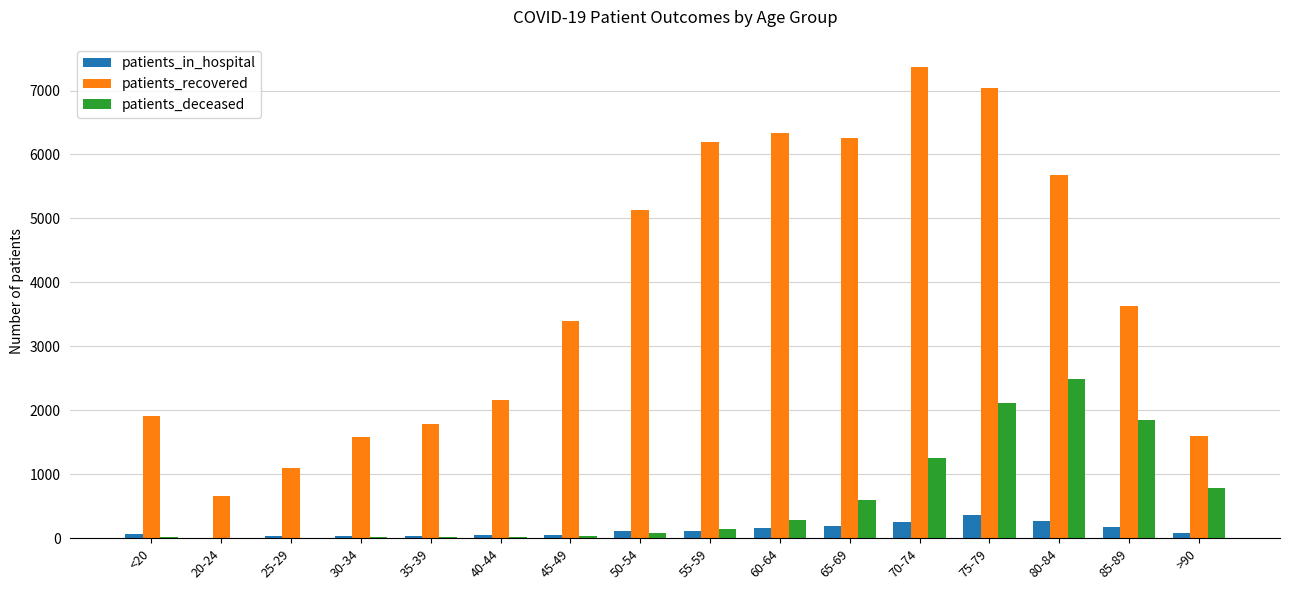

How many distinct data groups are displayed?

3